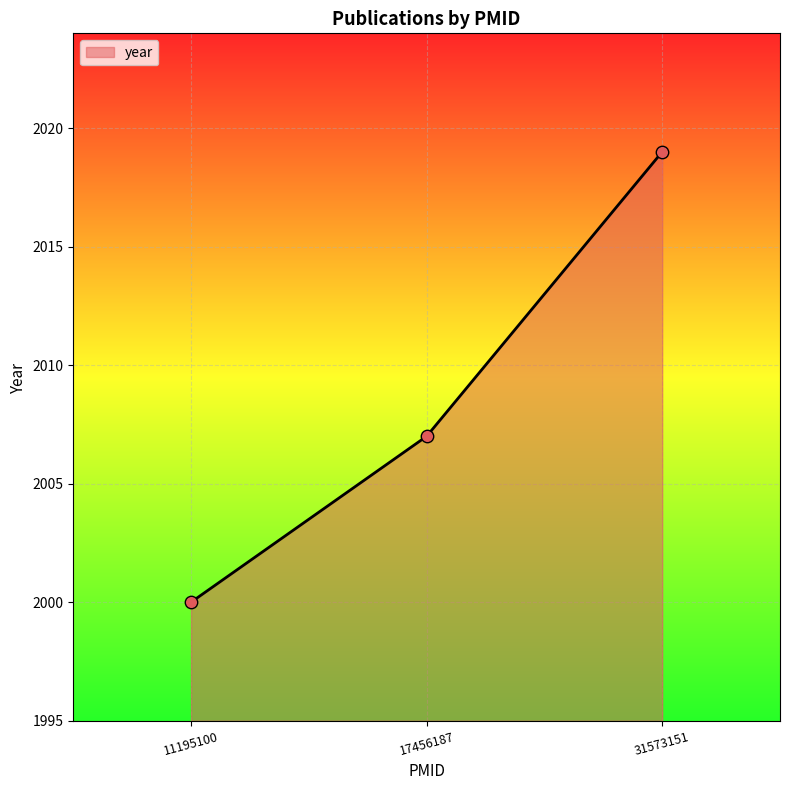

What is the change in value from 11195100 to 31573151?

+19